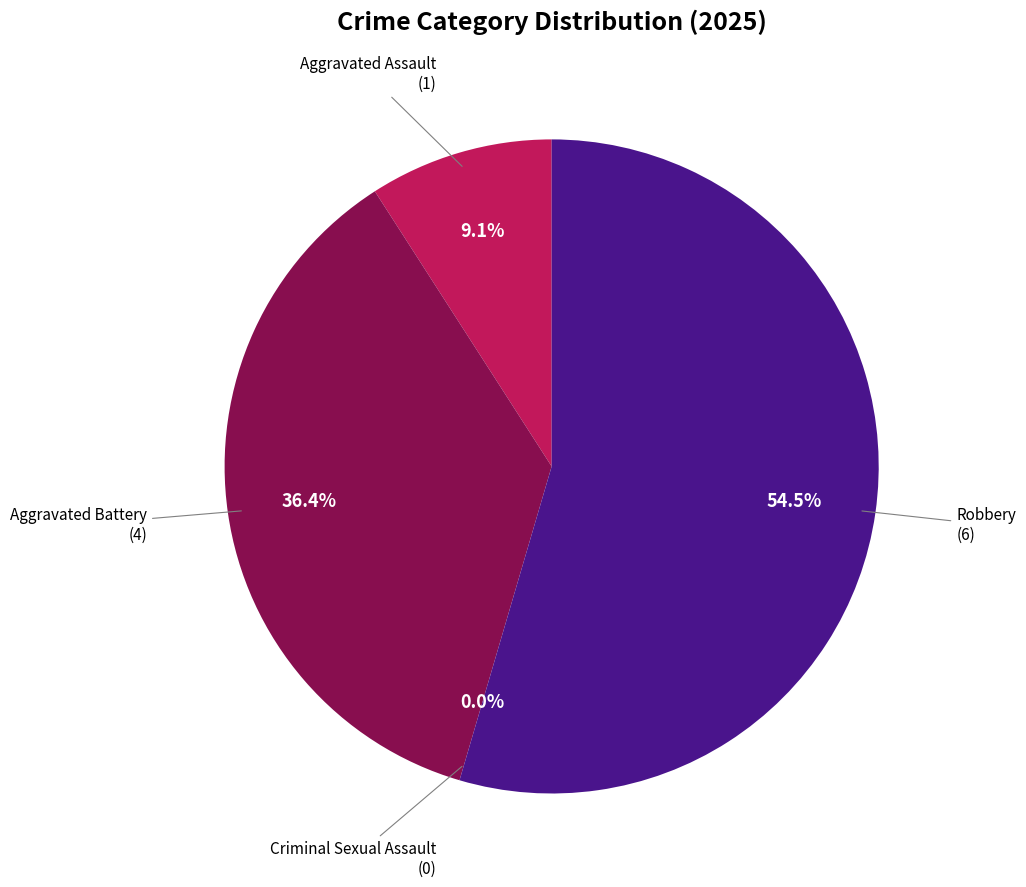

Which slice is the largest?

Robbery